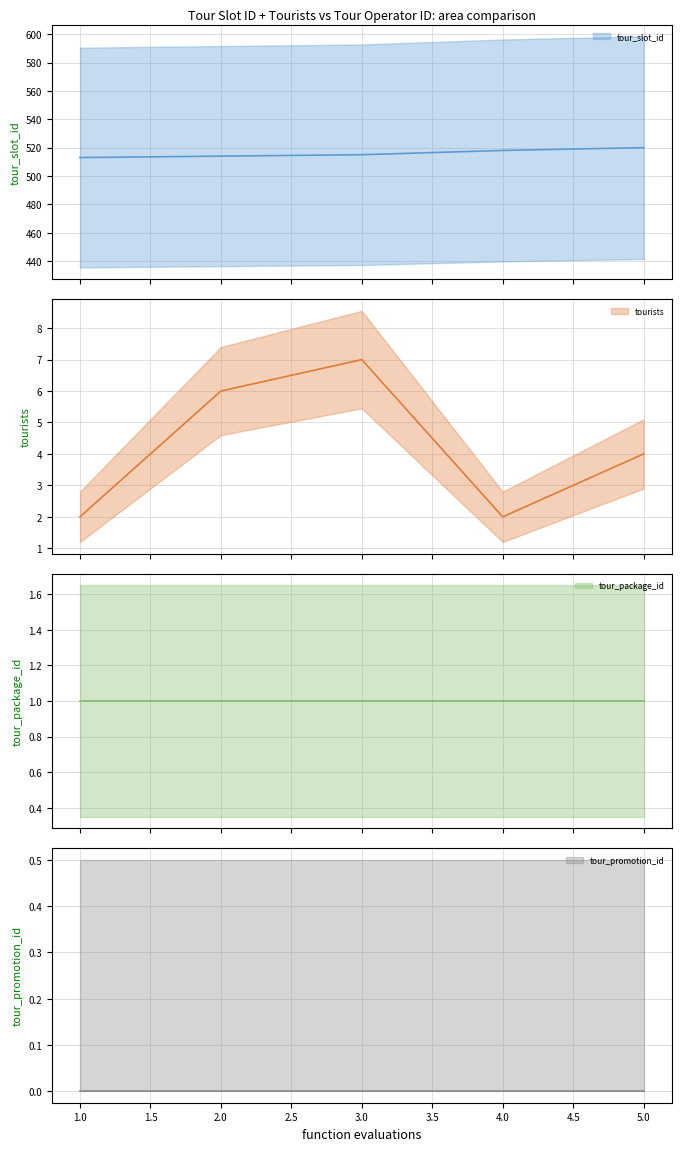

True or false: tour_promotion_id and tour_slot_id cross at least once.

False